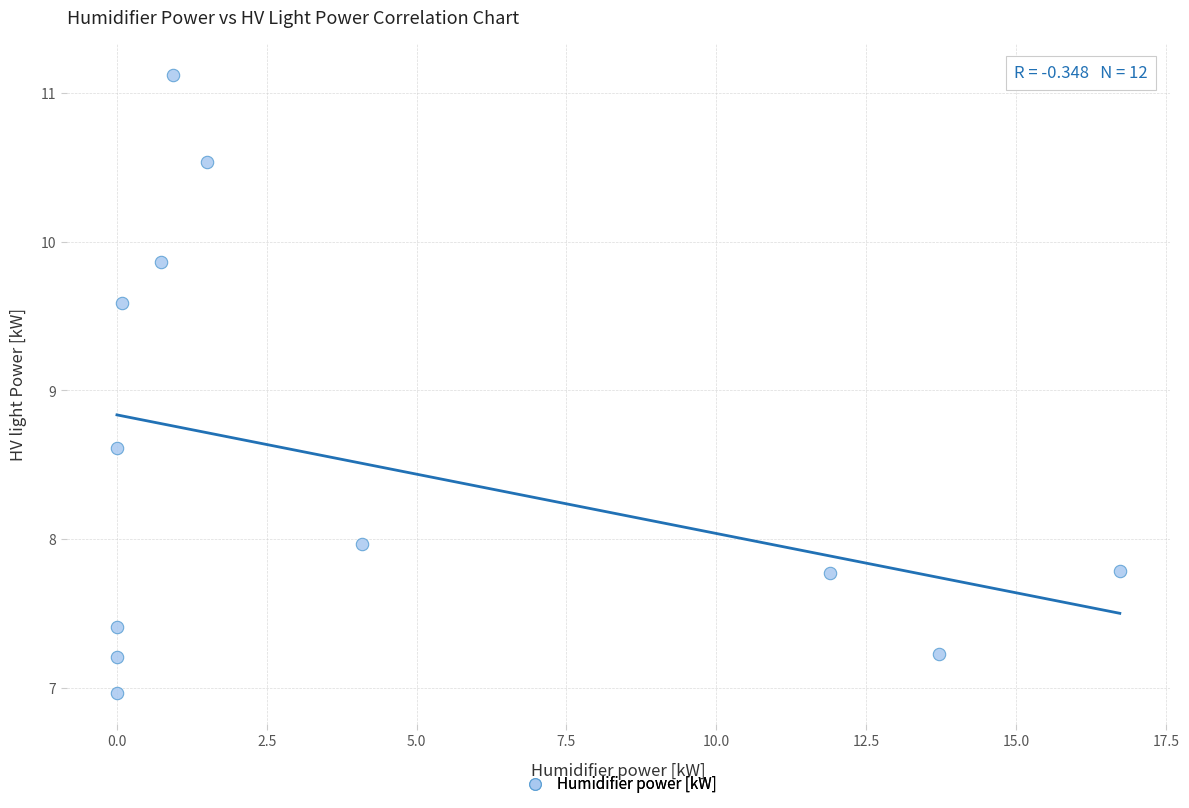

What Y value in the scatter plot is closest to 9?

8.6